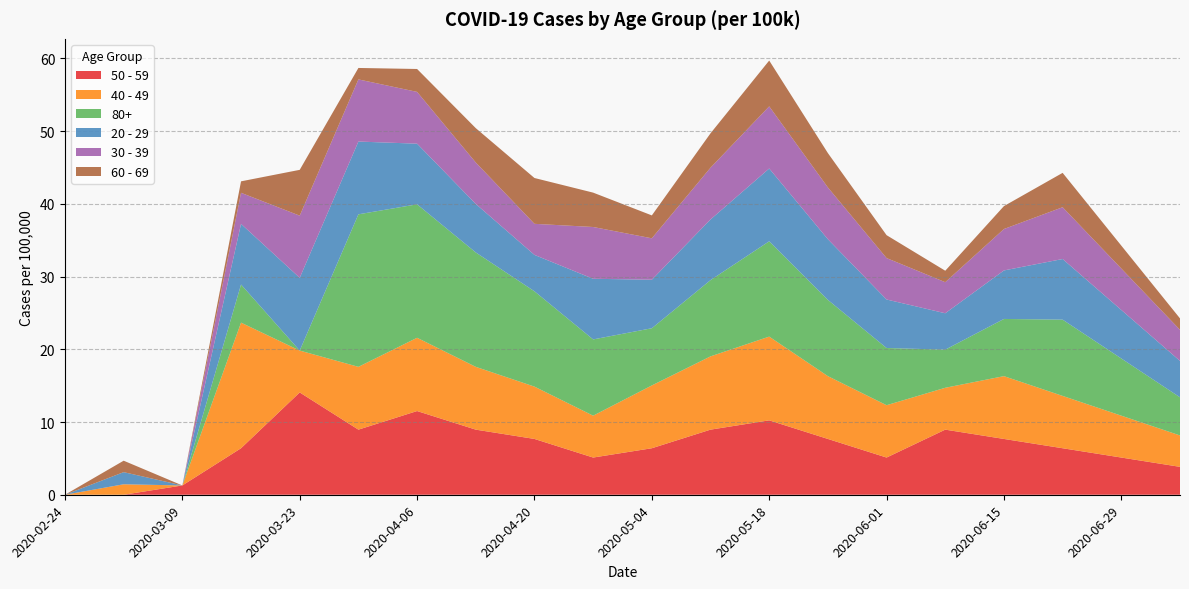

Reading left to right, transcribe all the data shown in this chart.

50 - 59: 0.0	0.0	1.3	6.4	14.1	9.0	11.5	9.0	7.7	5.1	6.4	9.0	10.2	7.7	5.1	9.0	7.7	6.4	5.1	3.8
40 - 49: 0.0	1.4	0.0	17.3	5.8	8.6	10.1	8.6	7.2	5.8	8.6	10.1	11.5	8.6	7.2	5.8	8.6	7.2	5.8	4.3
80+: 0.0	0.0	0.0	5.2	0.0	21.0	18.4	15.7	13.1	10.5	7.9	10.5	13.1	10.5	7.9	5.2	7.9	10.5	7.9	5.2
20 - 29: 0.0	1.7	0.0	8.3	10.0	10.0	8.3	6.7	5.0	8.3	6.7	8.3	10.0	8.3	6.7	5.0	6.7	8.3	6.7	5.0
30 - 39: 0.0	0.0	0.0	4.3	8.5	8.5	7.1	5.7	4.3	7.1	5.7	7.1	8.5	7.1	5.7	4.3	5.7	7.1	5.7	4.3
60 - 69: 0.0	1.6	0.0	1.6	6.3	1.6	3.2	4.7	6.3	4.7	3.2	4.7	6.3	4.7	3.2	1.6	3.2	4.7	3.2	1.6